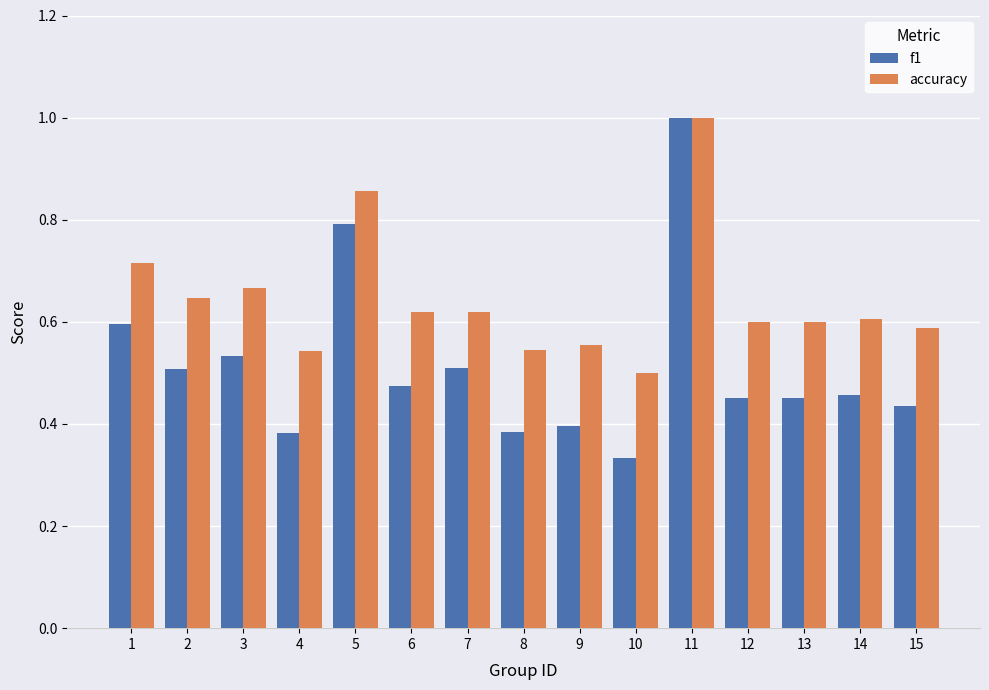

The value of accuracy at 3 is 1.1. True or false?

False